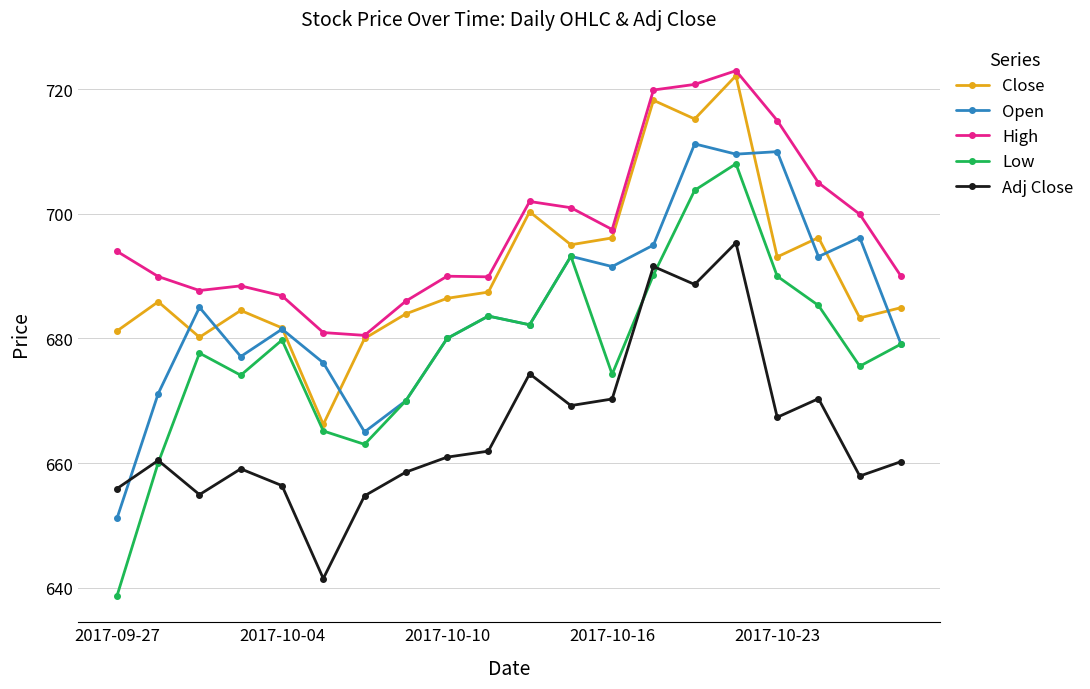

What is the minimum value shown in the chart?

638.7